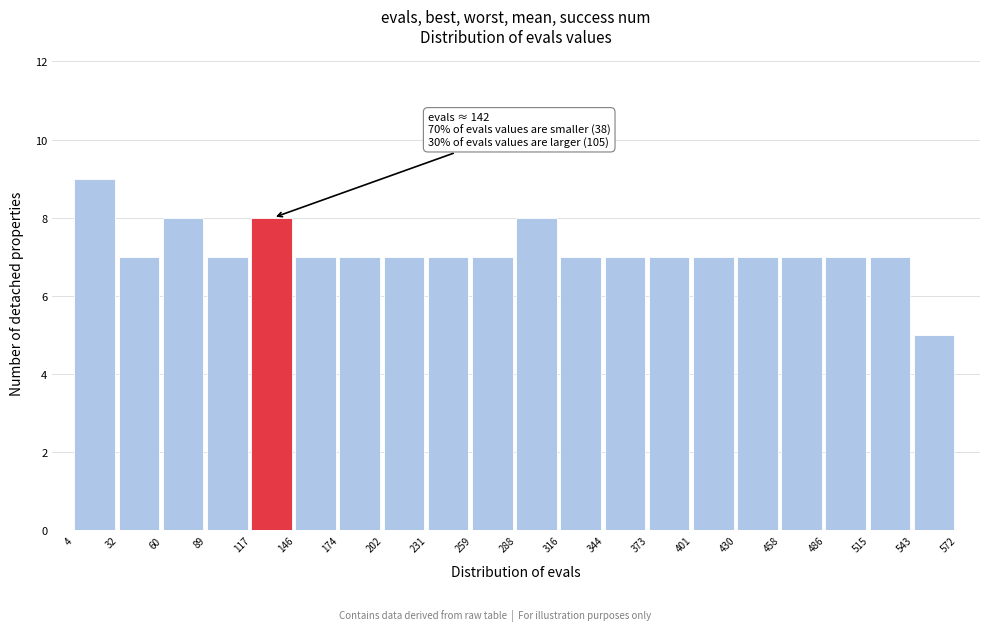

Which range on the x-axis has the tallest bar?

4 to 32